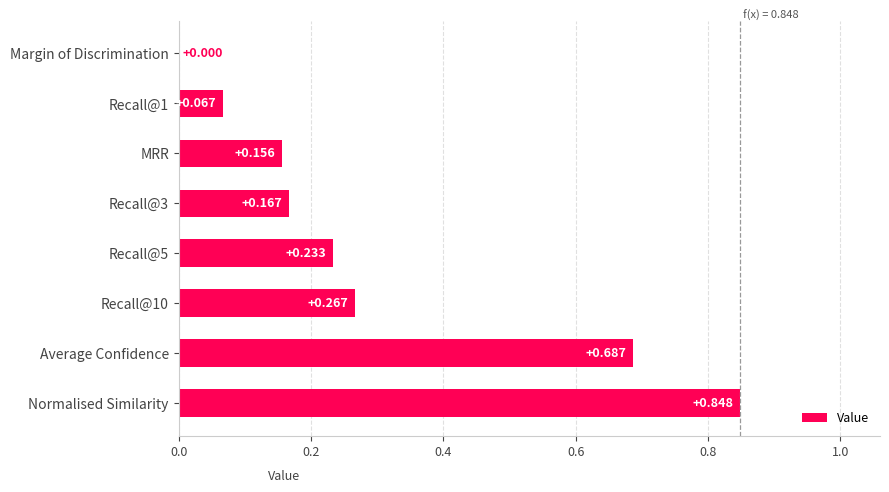

Which category has the highest value across all series?

Normalised Similarity